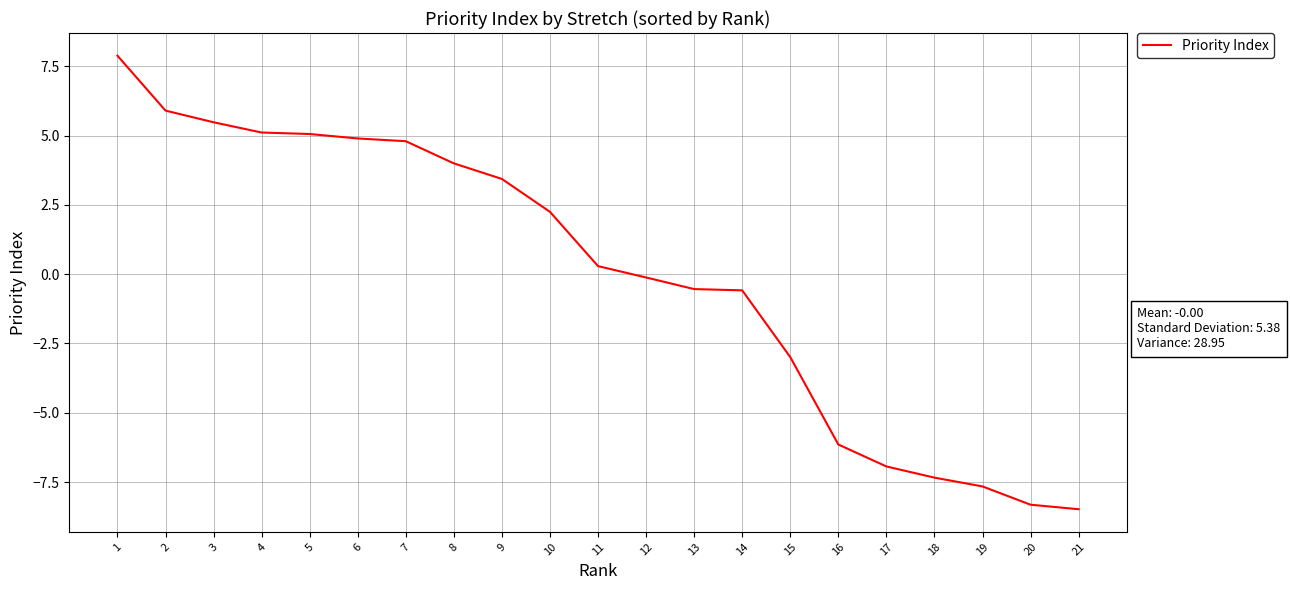

What is the smallest value displayed?

-8.5